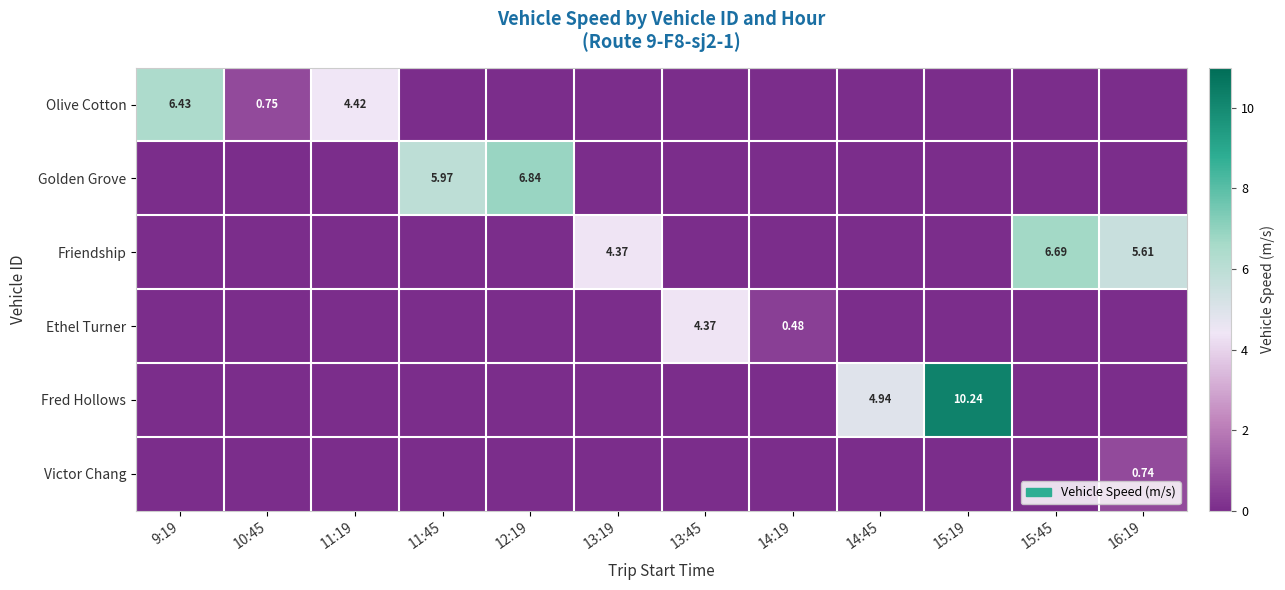

What is the sum of all Golden Grove values?

12.8